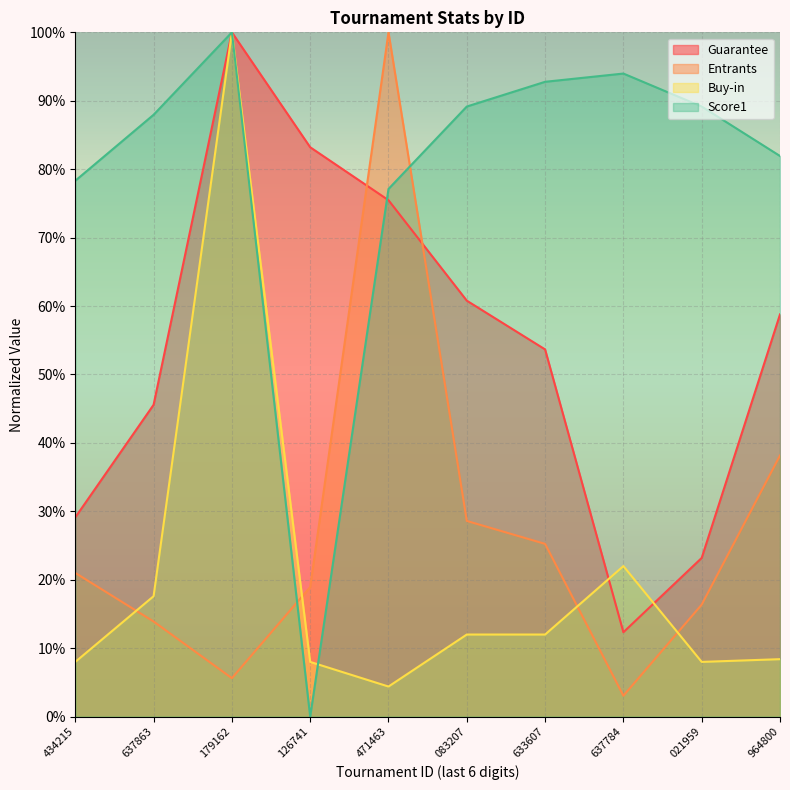

What is the highest value of the Guarantee series?

100.0